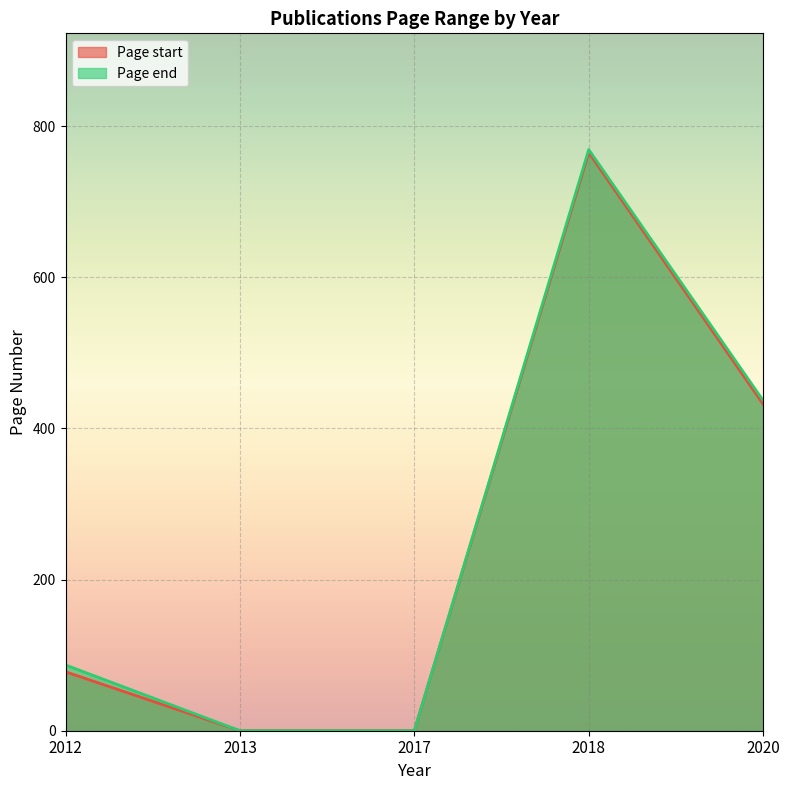

Where is Page start nearest to the value 382?

2020